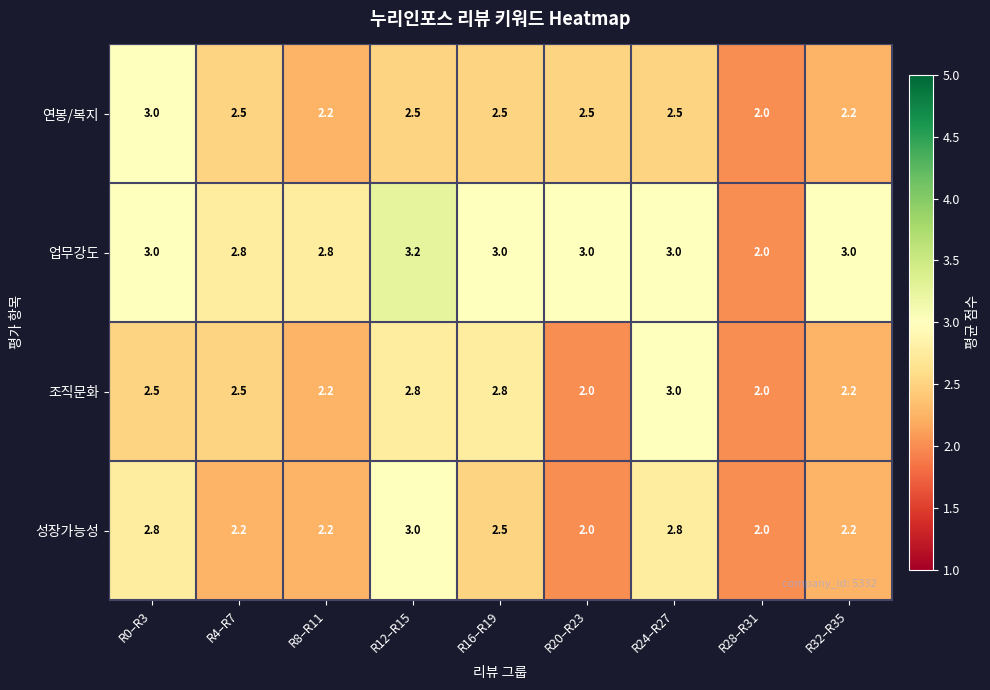

What is the average value of the 업무강도 series?

2.9